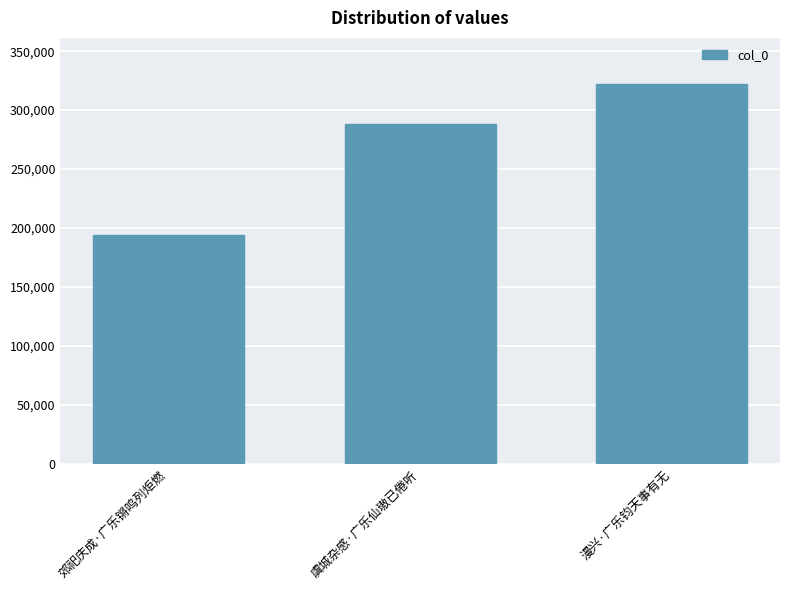

At which category does the chart reach its minimum across all series?

郊祀庆成·广乐锵鸣列炬燃